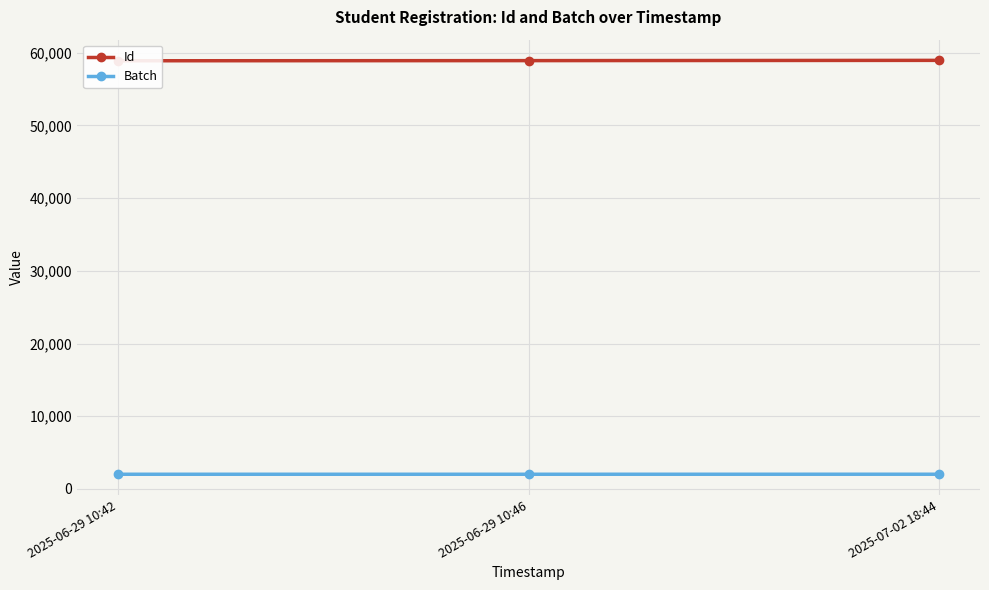

What value does the Id series have at 2025-06-29 10:46?

58921